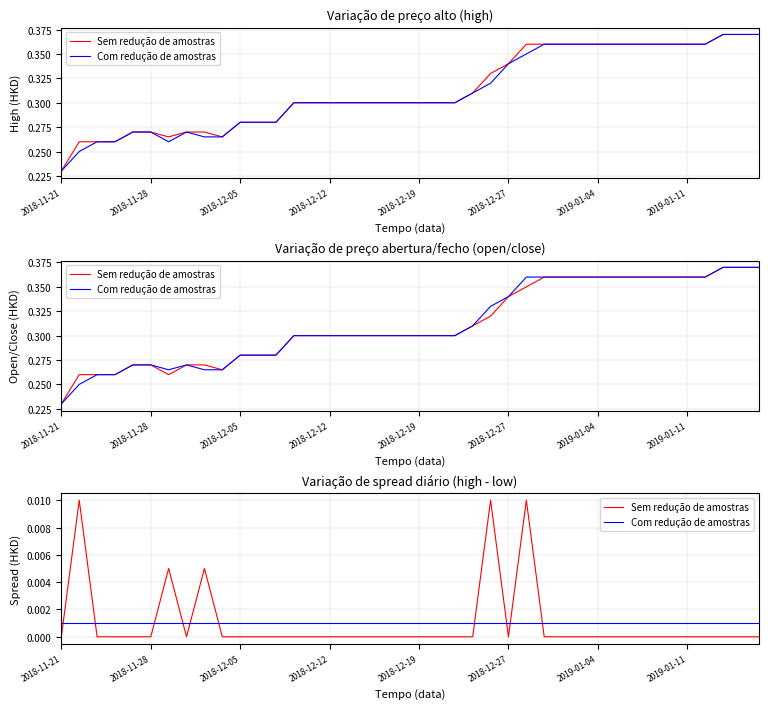

Is the value of Sem redução de amostras at 12 greater than the value of Com redução de amostras at 29?

No